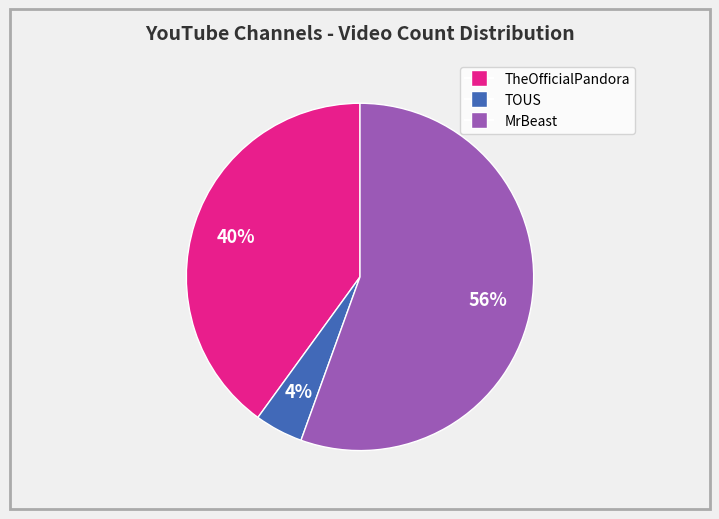

Which slice is the smallest?

TOUS